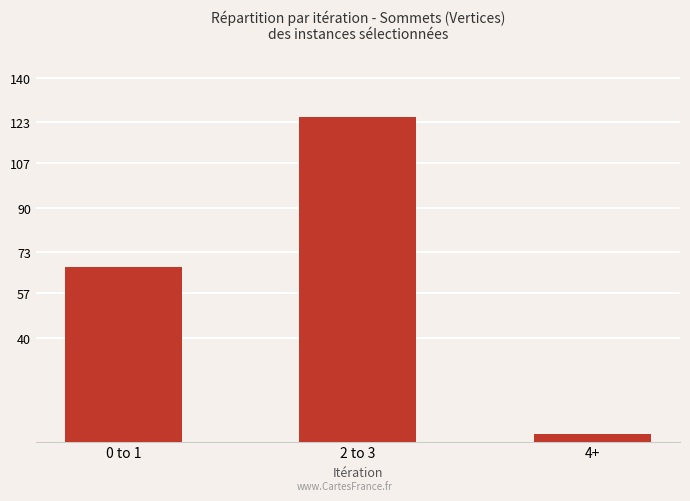

What is the value of the 3rd bar from the left?

3